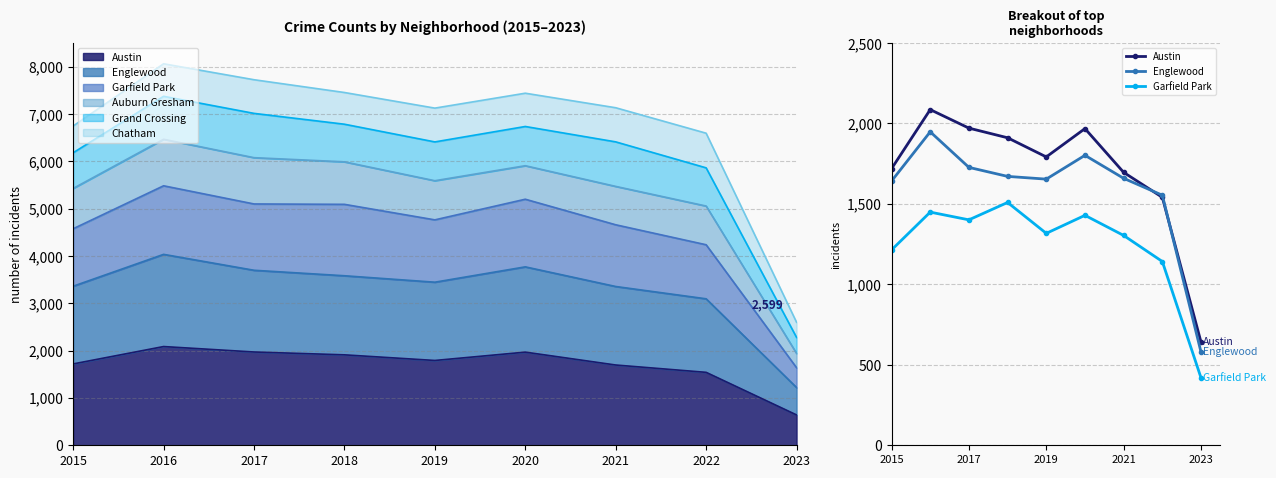

What is the spread (max minus min) of values at 2018?

402